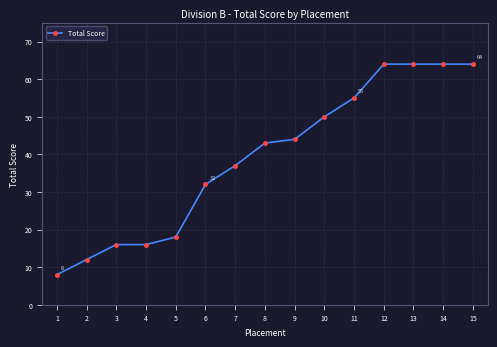

What is the sum of all values?

587